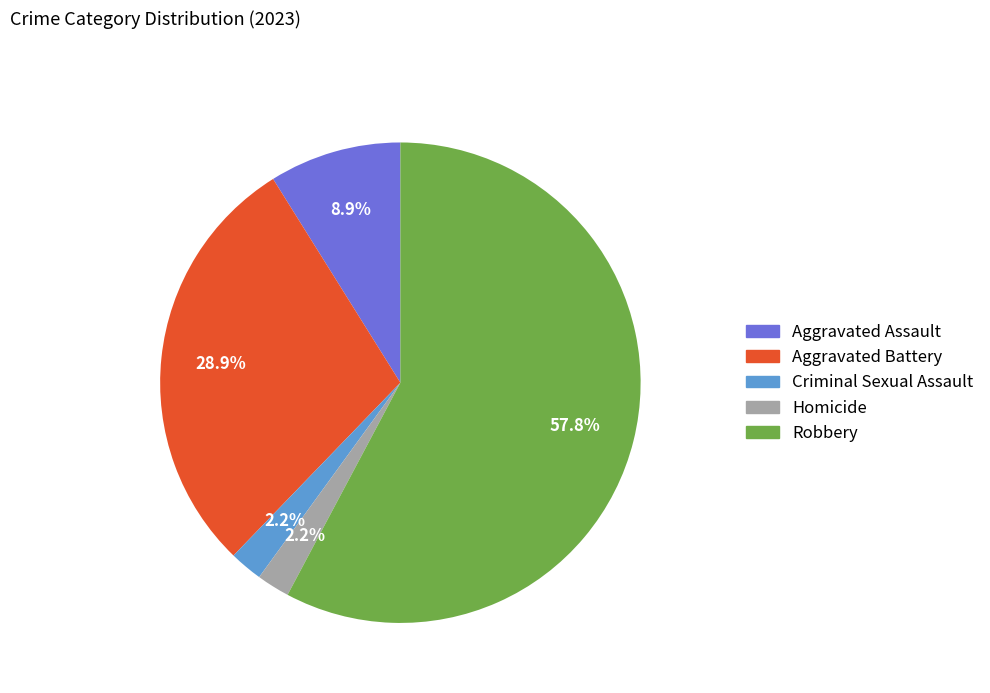

The Criminal Sexual Assault slice represents 2% of the pie. True or false?

True